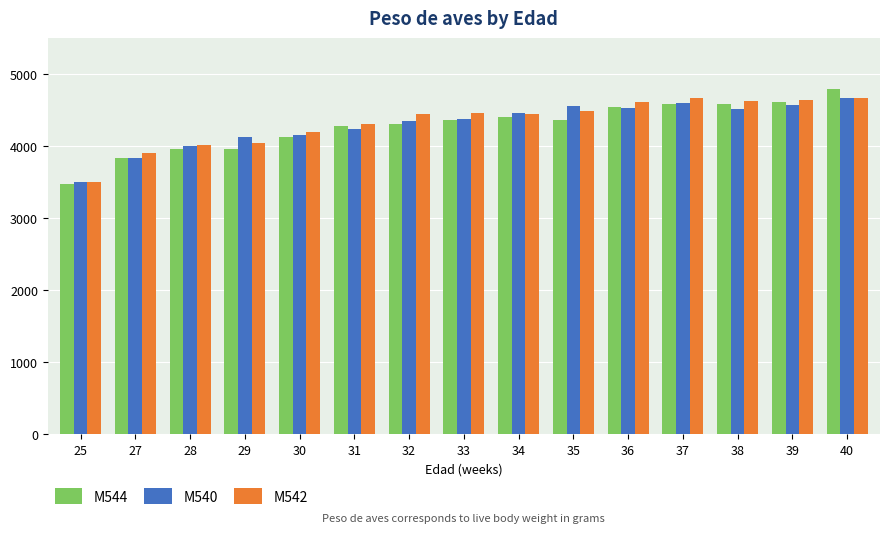

Does the chart contain any negative values?

No